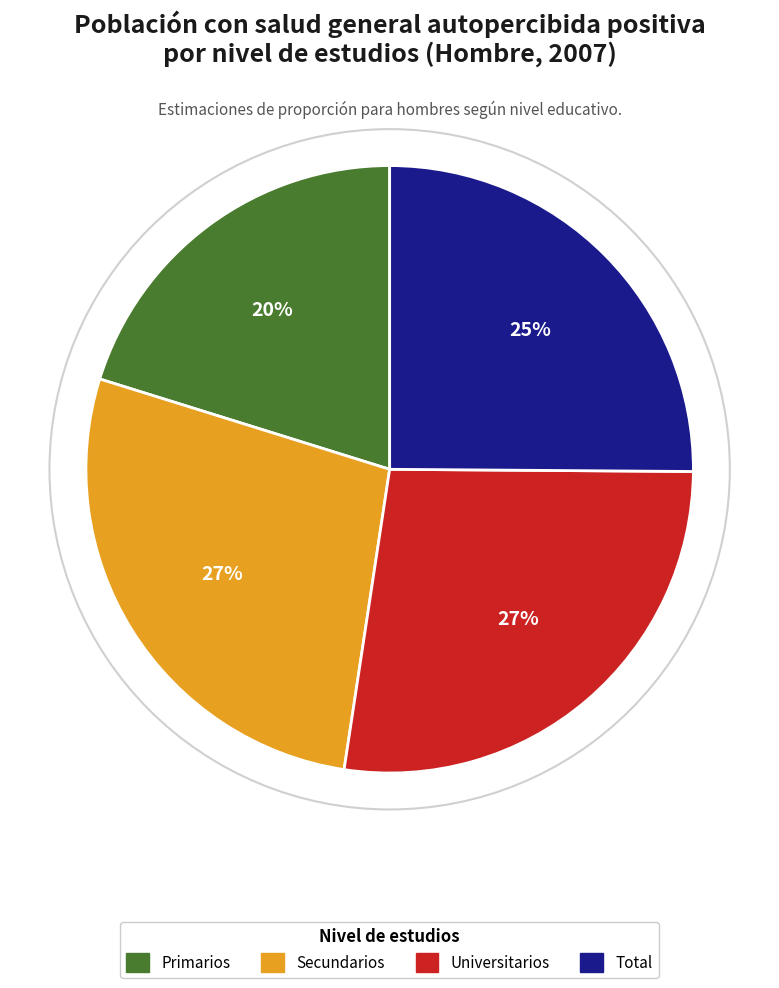

How many slices are in this pie chart?

4